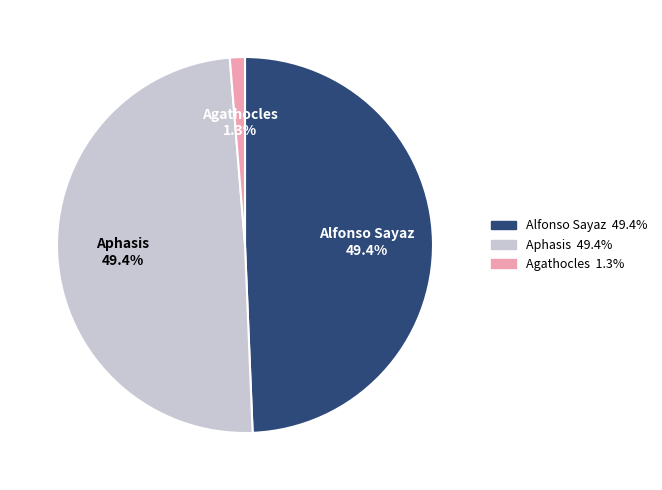

What portion of the pie excludes Alfonso Sayaz?

50.6%